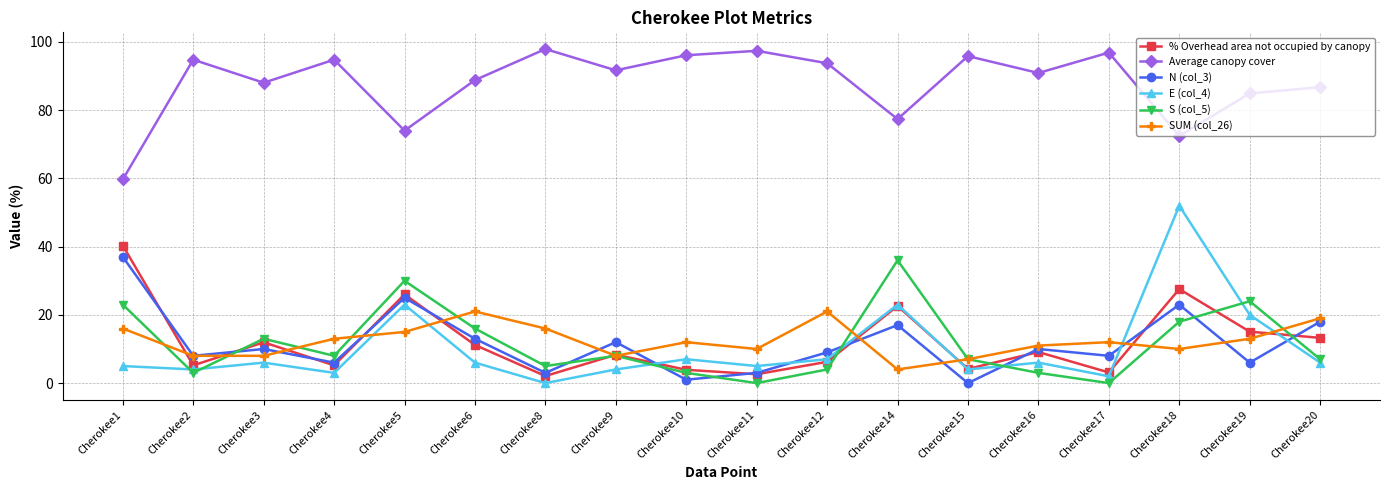

What are all the series names shown in the legend?

% Overhead area not occupied by canopy, Average canopy cover, N (col_3), E (col_4), S (col_5), SUM (col_26)